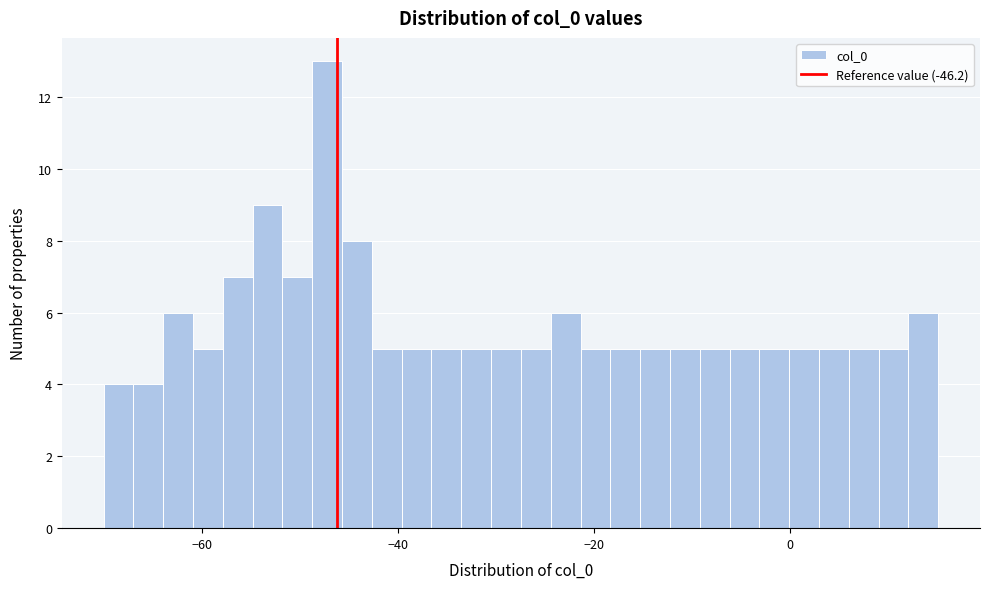

Around what value on the x-axis is the tallest bar? Give the approximate position of its centre, as read against the axis.

-48